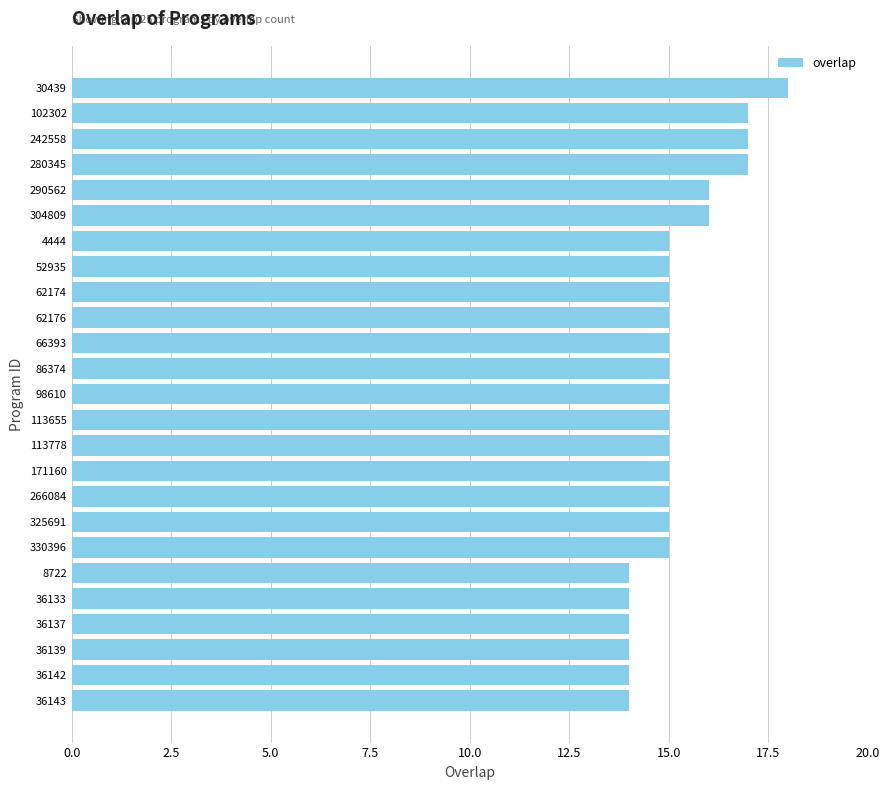

What is the smallest value displayed?

14